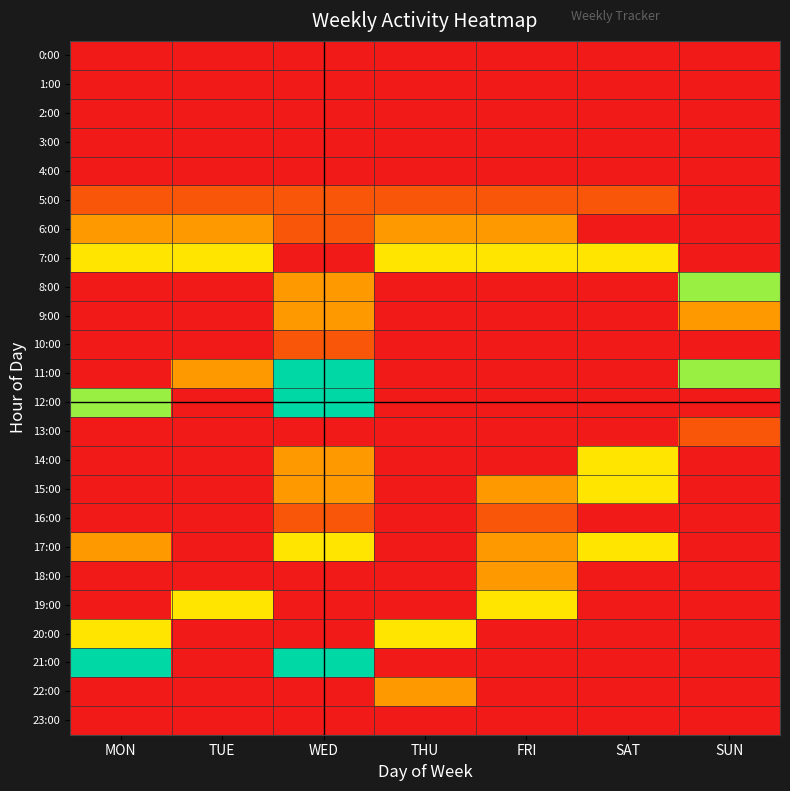

Rank the series at FRI from lowest to highest value.

0:00, 1:00, 2:00, 3:00, 4:00, 8:00, 9:00, 10:00, 11:00, 12:00, 13:00, 14:00, 20:00, 21:00, 22:00, 23:00, 5:00, 16:00, 6:00, 15:00, 17:00, 18:00, 7:00, 19:00